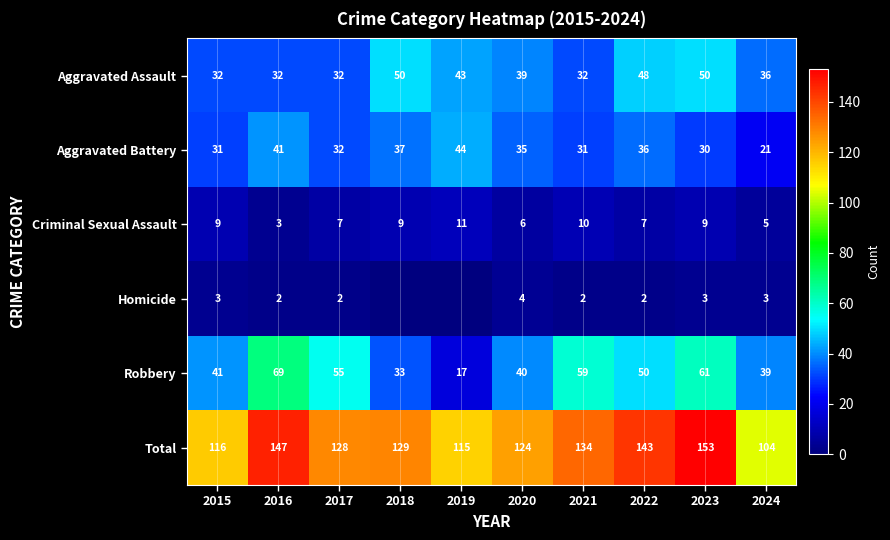

What is the difference between the highest and lowest values at 2015?

113